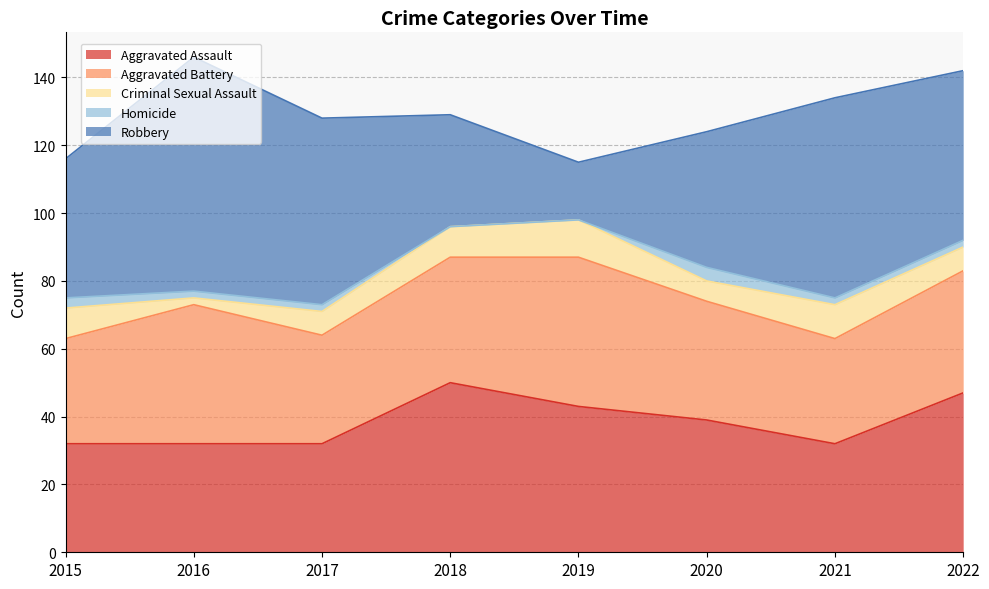

Reading left to right, extract all data points from this chart.

Aggravated Assault: 32	32	32	50	43	39	32	47
Aggravated Battery: 31	41	32	37	44	35	31	36
Criminal Sexual Assault: 9	2	7	9	11	6	10	7
Homicide: 3	2	2	0	0	4	2	2
Robbery: 41	69	55	33	17	40	59	50